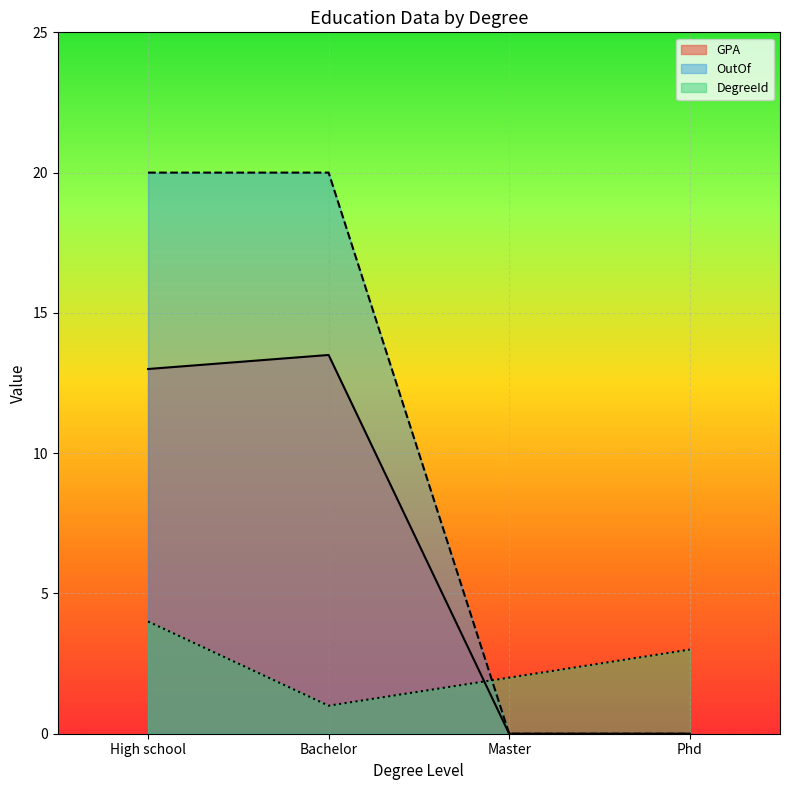

How many OutOf values are between 0 and 20?

4